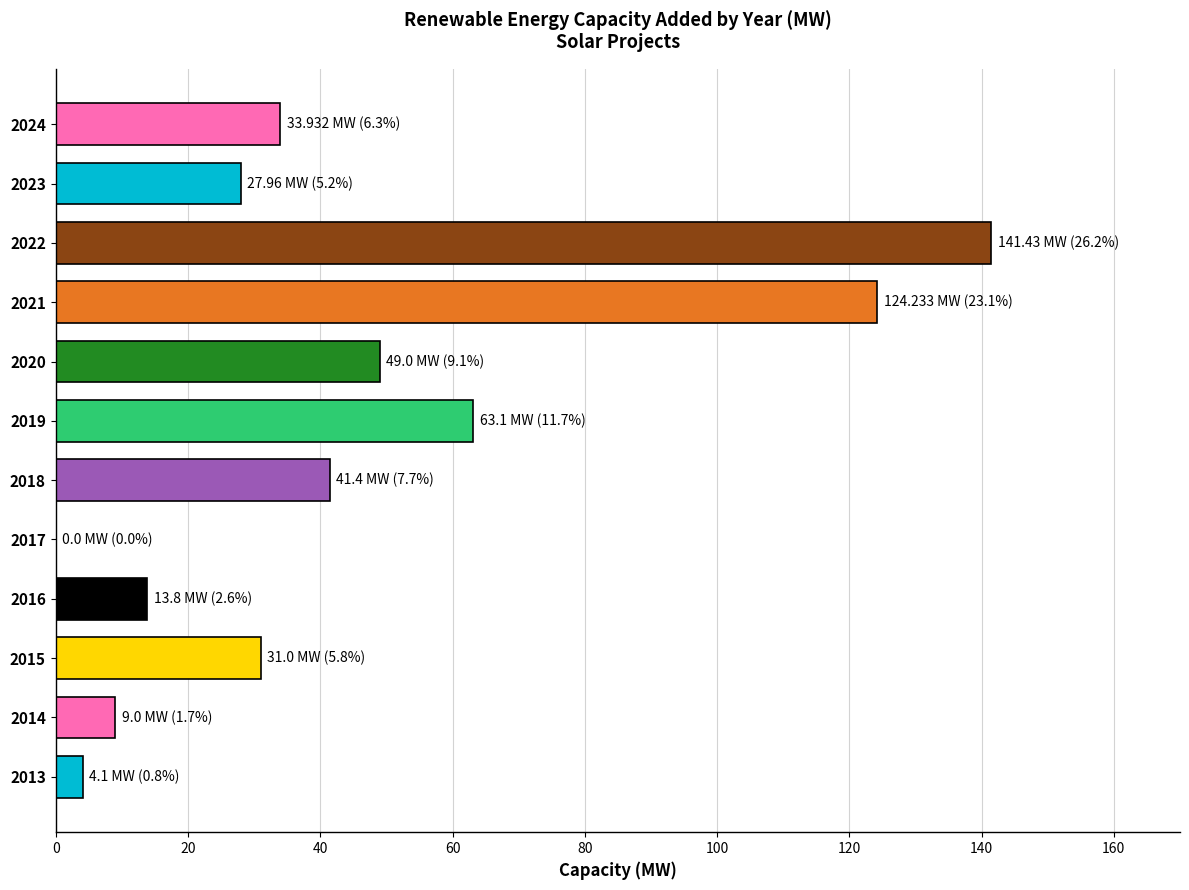

Which has a higher value, 2015 or 2022?

2022